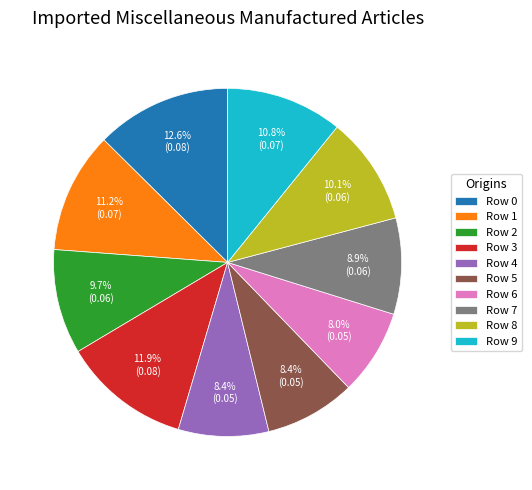

Combined, what portion of the pie is Row 1 and Row 8?

21.3%